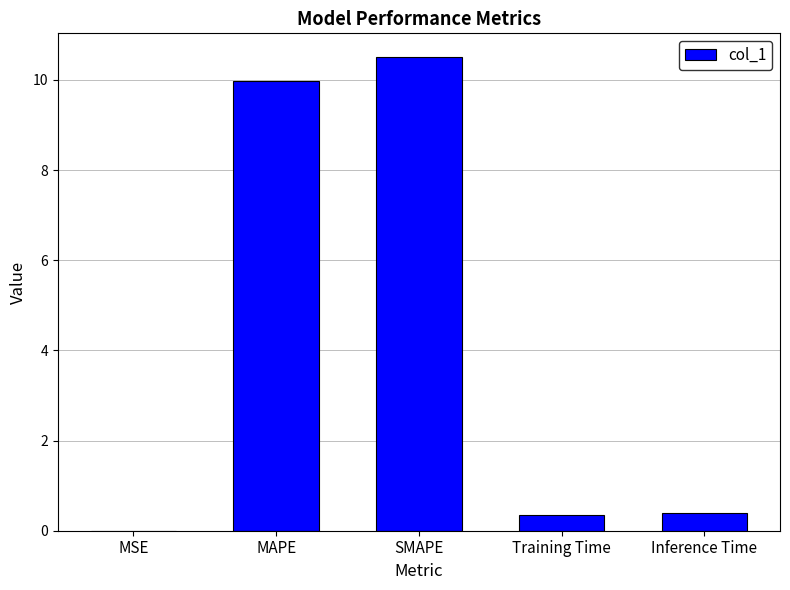

Between MSE and Training Time, which is larger?

Training Time